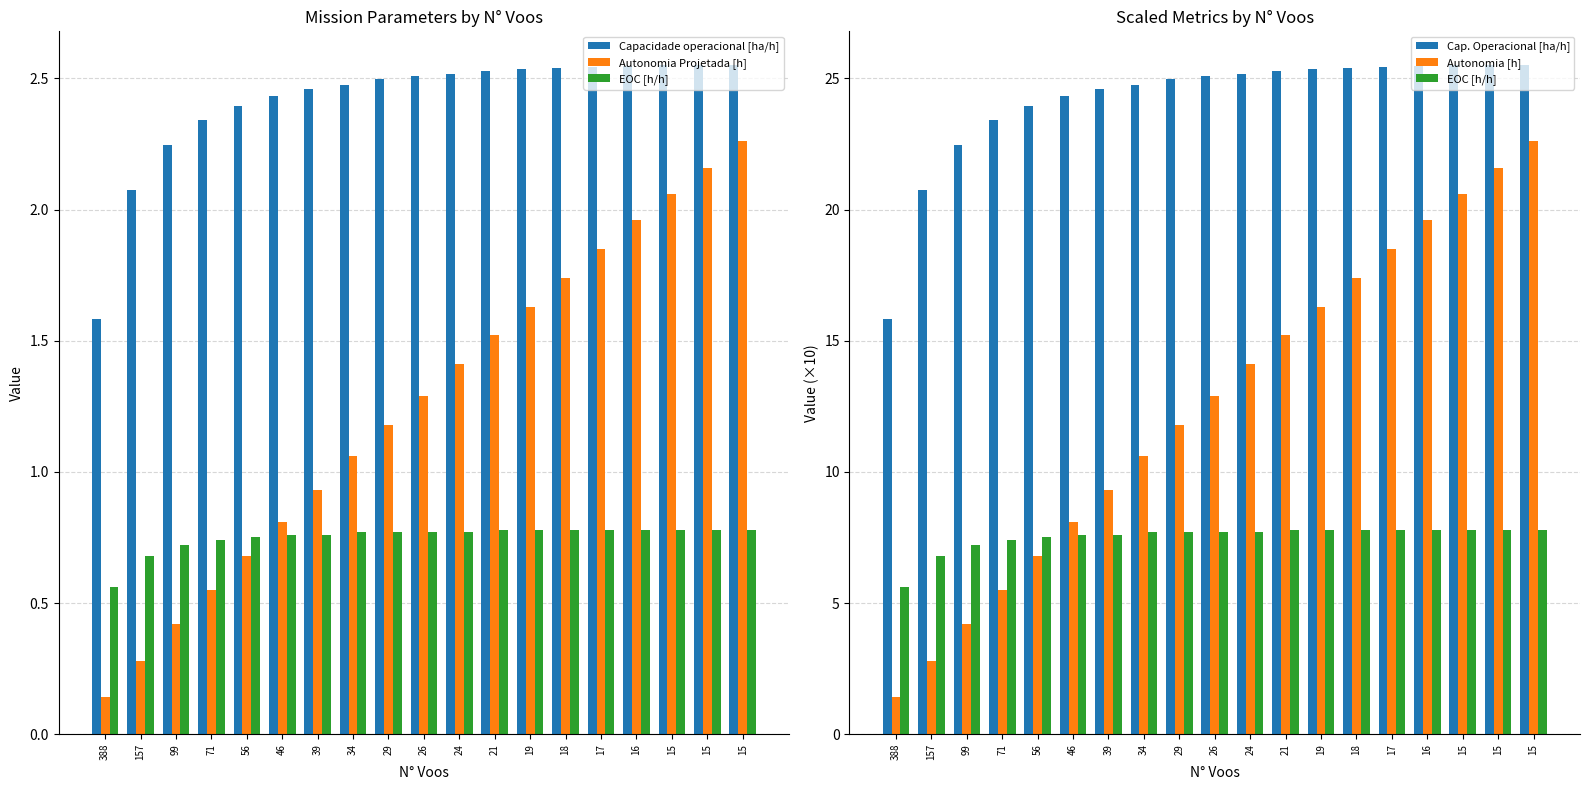

Which has a higher value, 71 or 46?

46